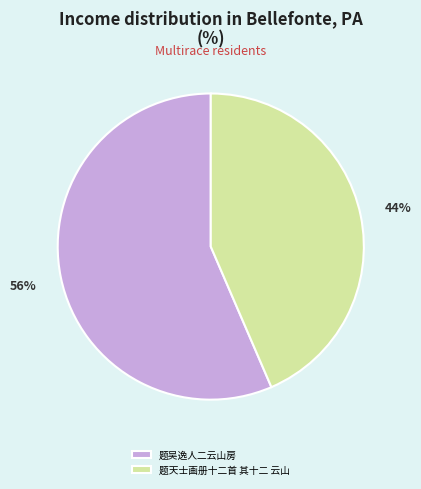

Is it true that 题天士画册十二首 其十二 云山 is 44% of the pie?

True